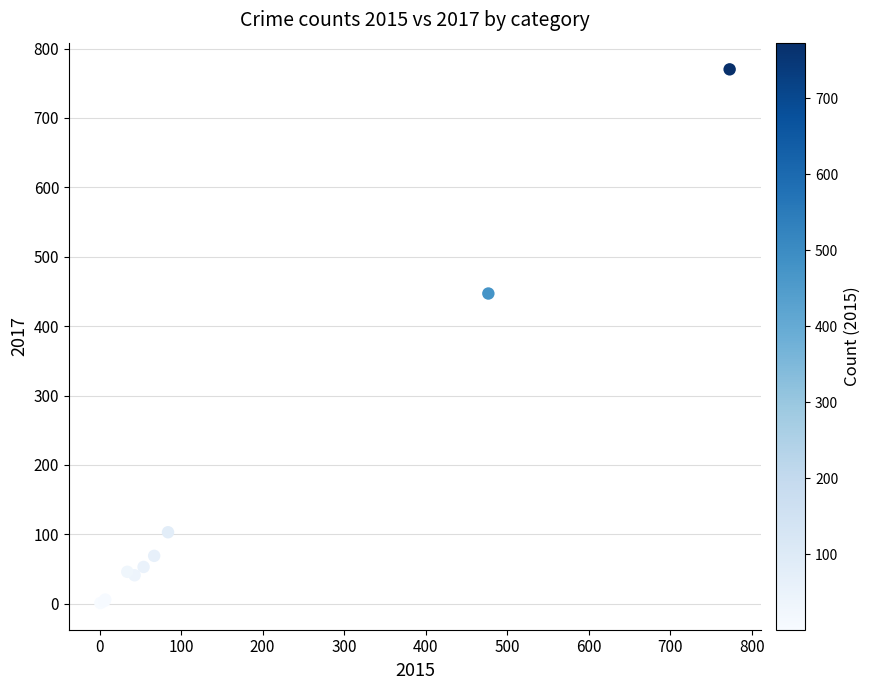

What Y value in the scatter plot is closest to 385?

447